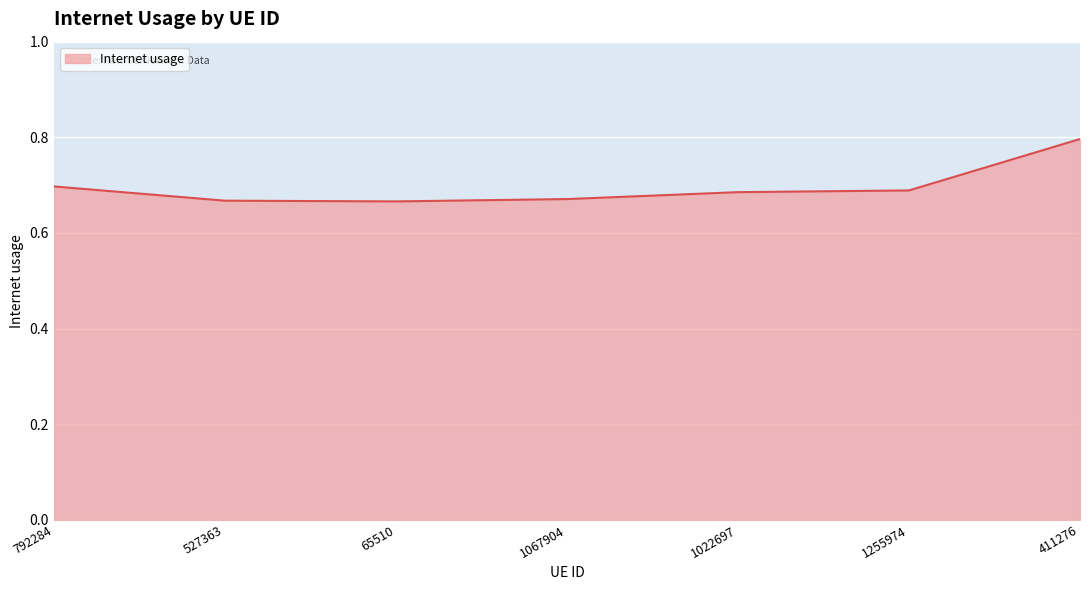

At which category does the chart reach its peak across all series?

411276